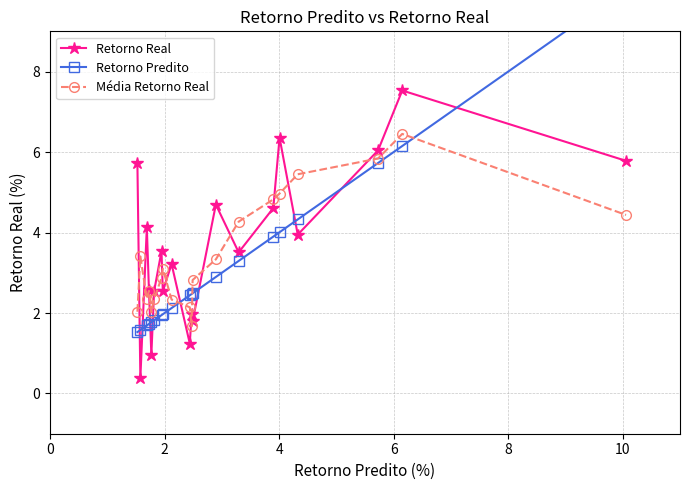

Which series has the largest range (max minus min)?

Retorno Predito